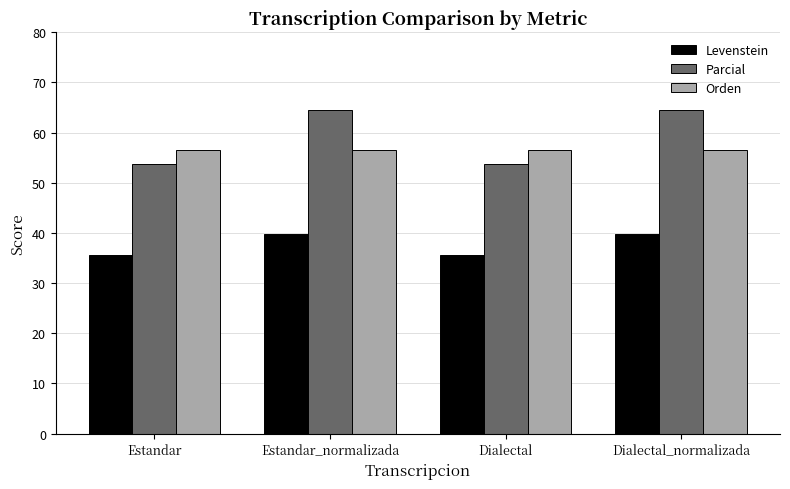

Count the number of data series in this chart.

3